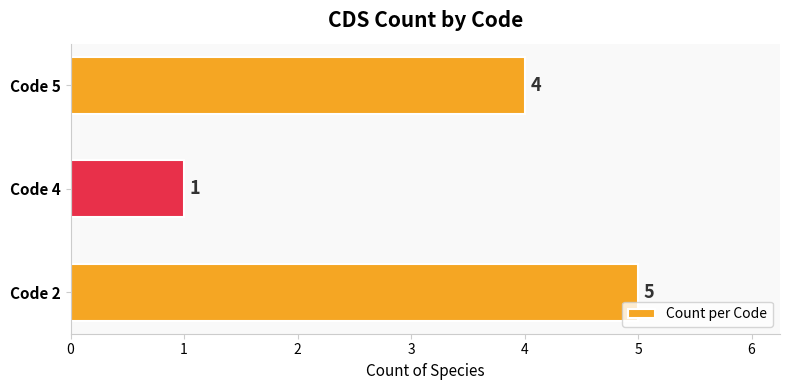

Which has a higher value, Code 2 or Code 5?

Code 2